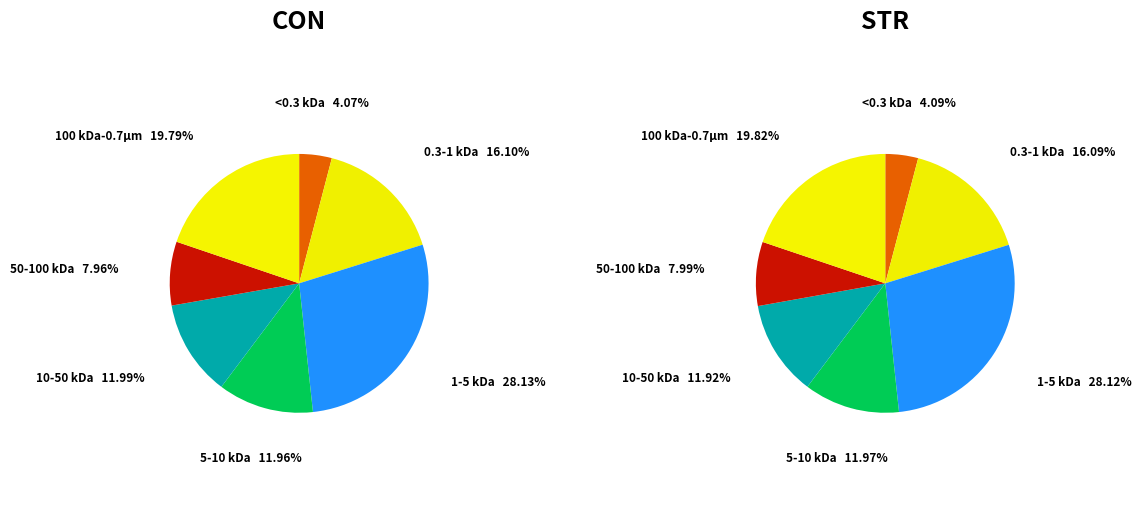

Does 10 represent more than half of the total?

No